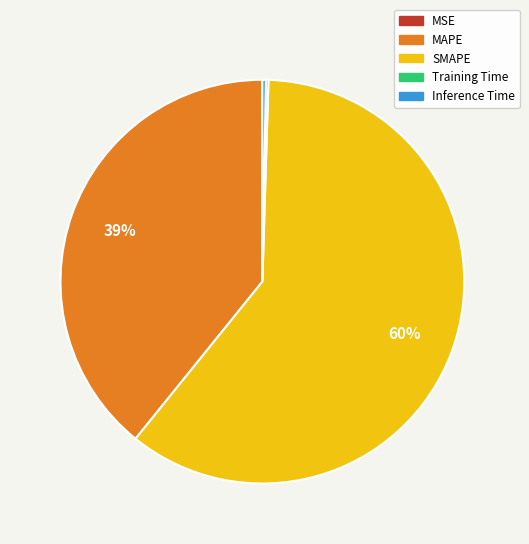

Which has a higher value, Inference Time or MAPE?

MAPE